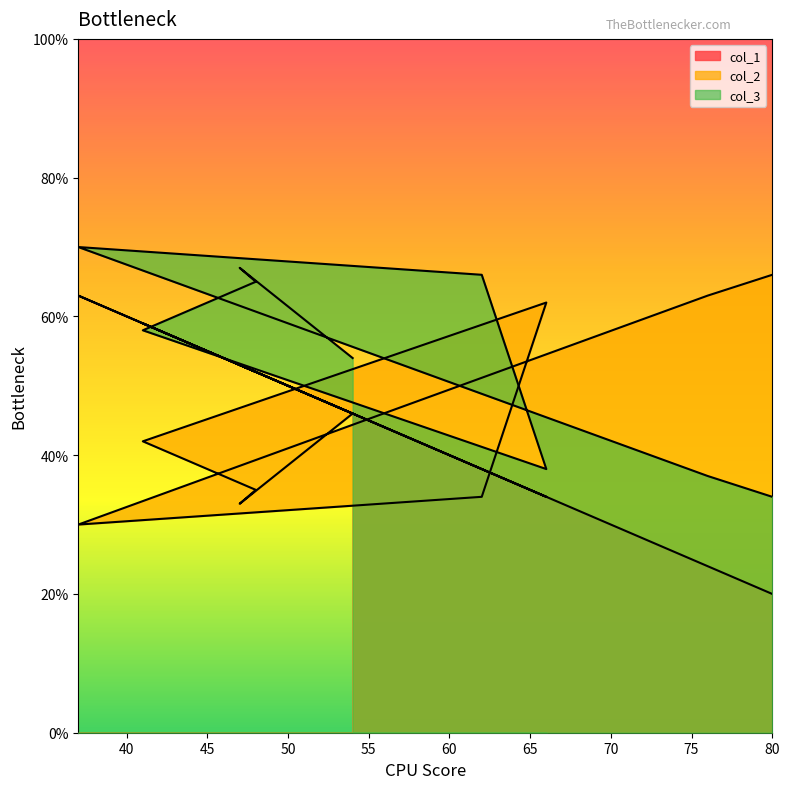

The col_3 series shows 106 at 62. True or false?

False